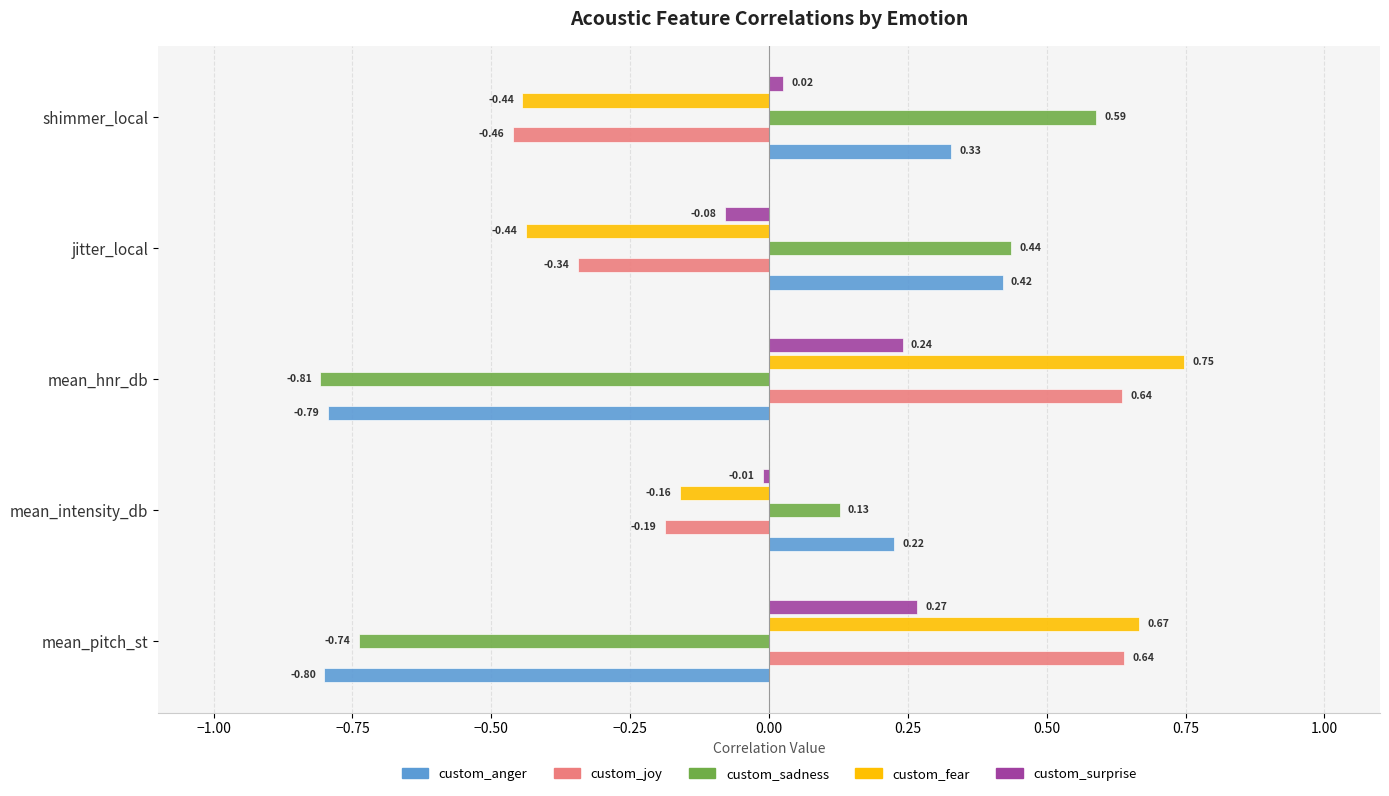

List the series in order of their peak value, highest first.

custom_fear, custom_joy, custom_sadness, custom_anger, custom_surprise